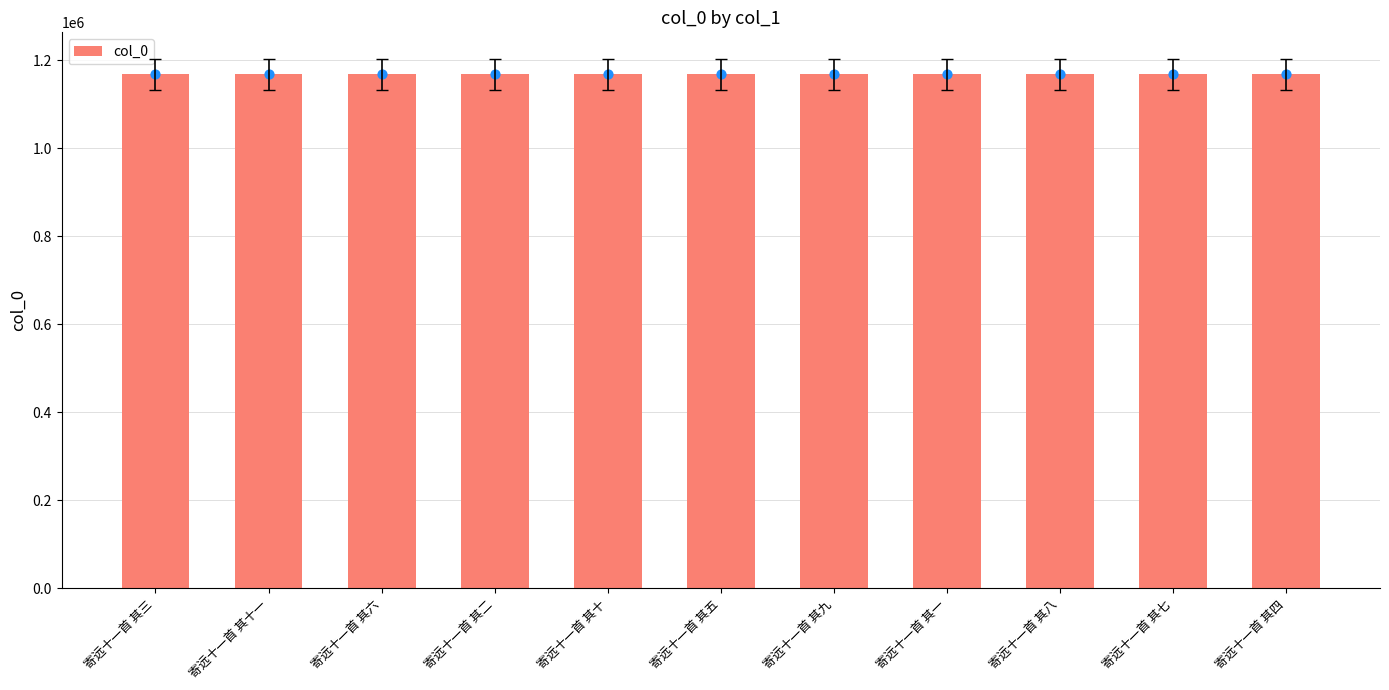

Which has a higher value, 寄远十一首 其四 or 寄远十一首 其三?

寄远十一首 其四